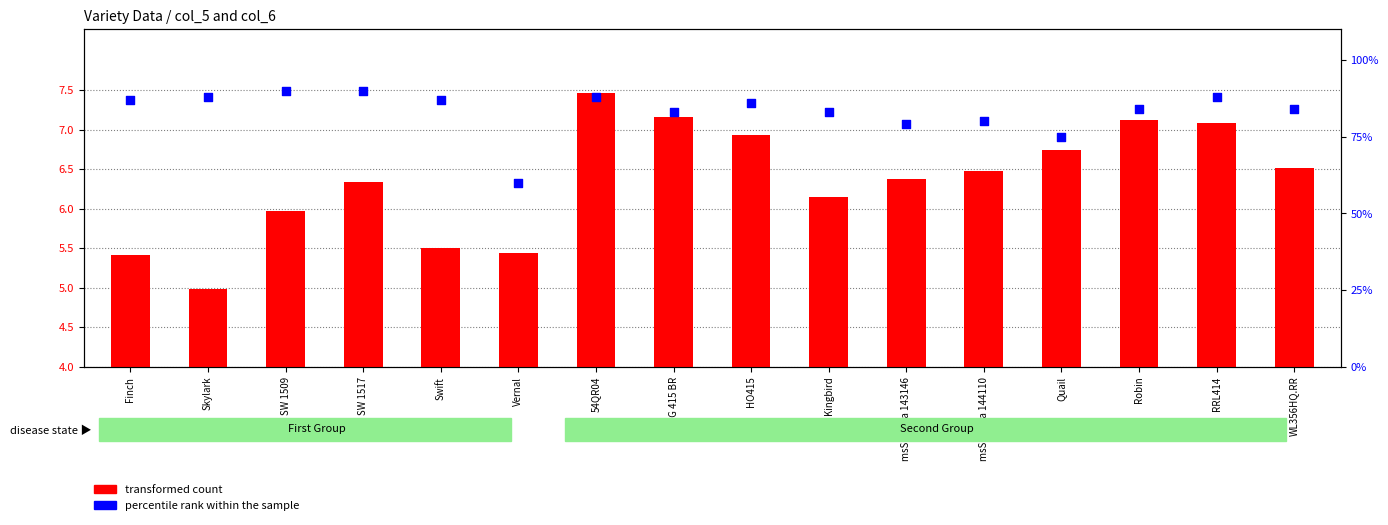

Which series contains the highest Y value?

percentile rank within the sample